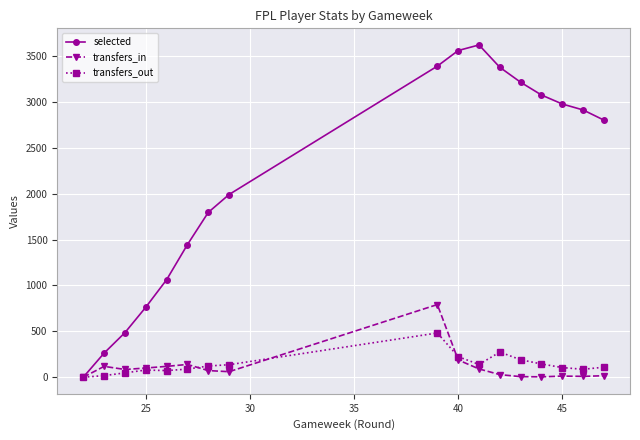

At how many categories does at least one series exceed 671?

14